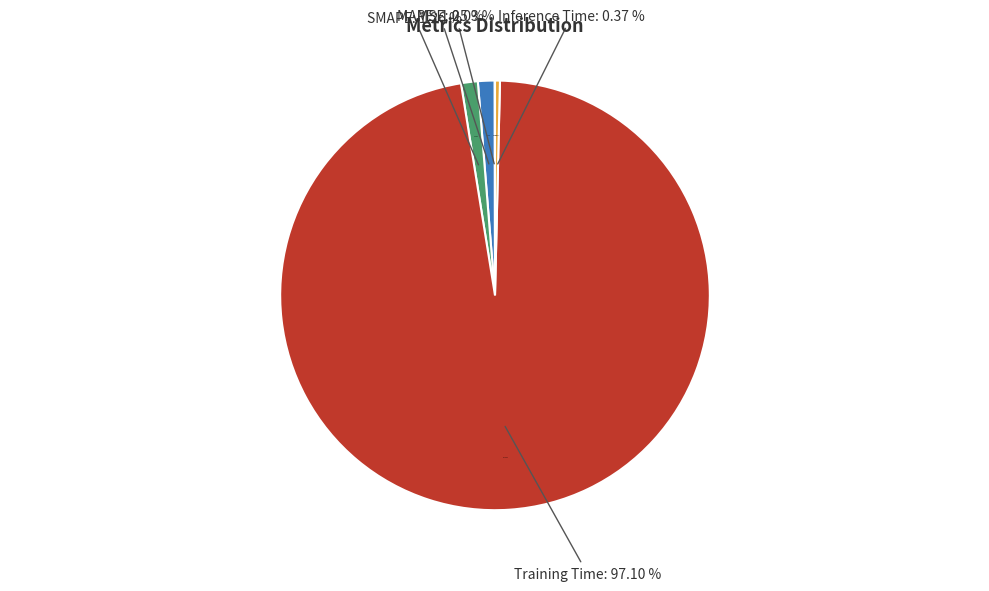

Is the sum of MSE and MAPE greater than half?

No